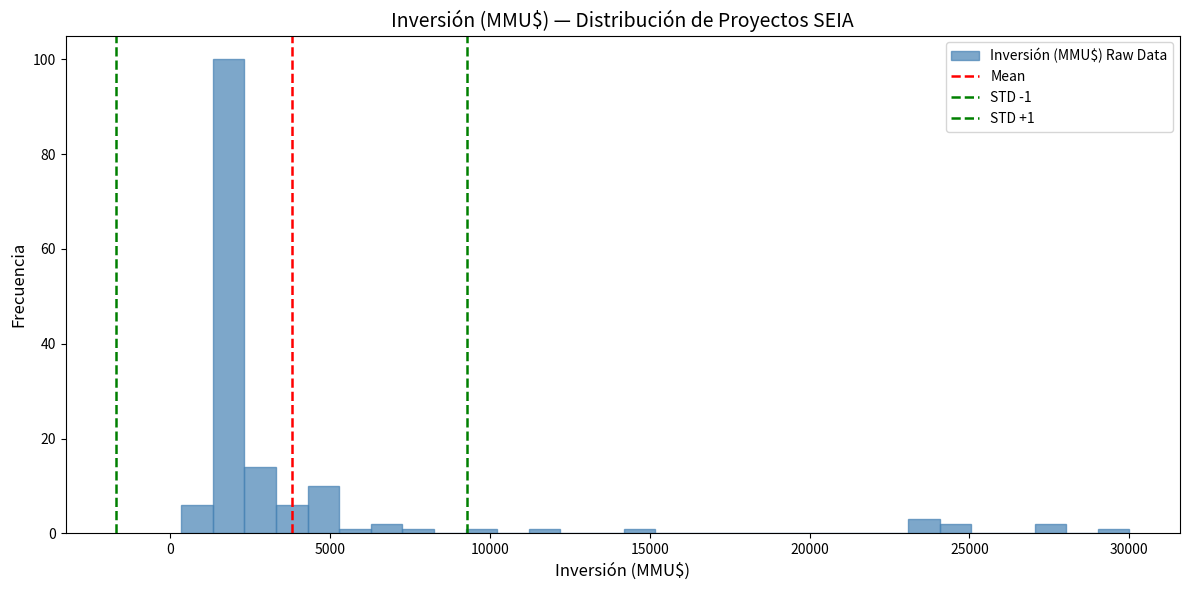

Around what value on the x-axis is the tallest bar? Give the approximate position of its centre, as read against the axis.

2000